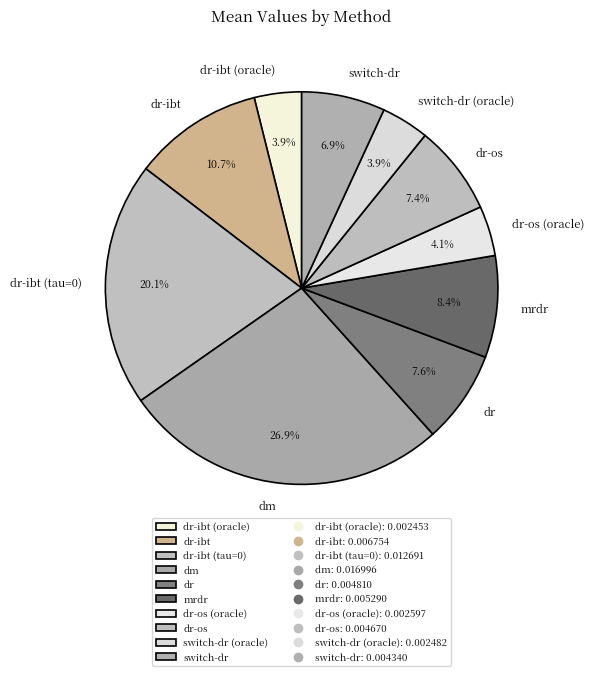

How many slices are in this pie chart?

10